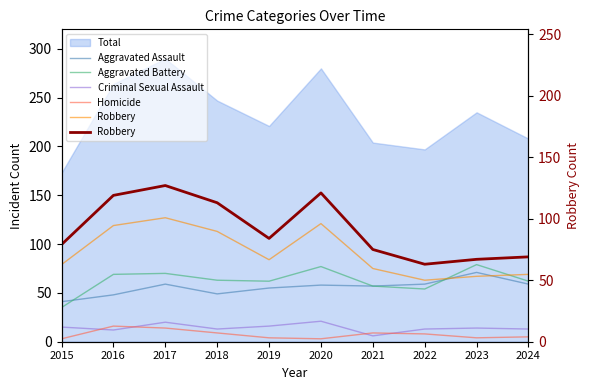

What is the minimum value shown in the chart?

3